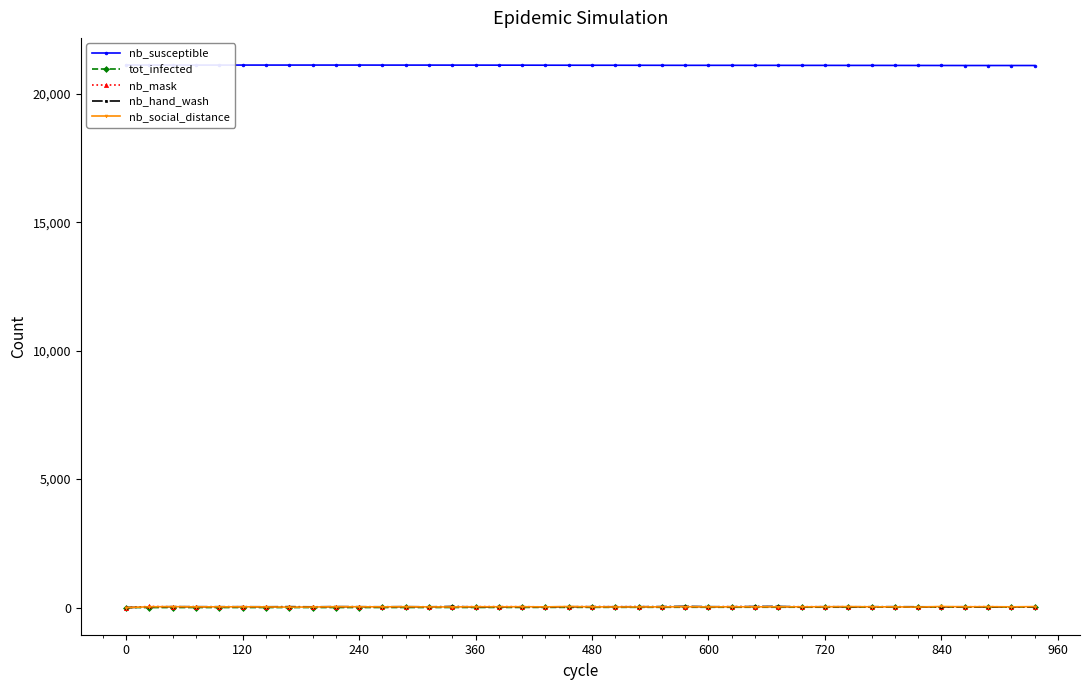

How many distinct data groups are displayed?

5